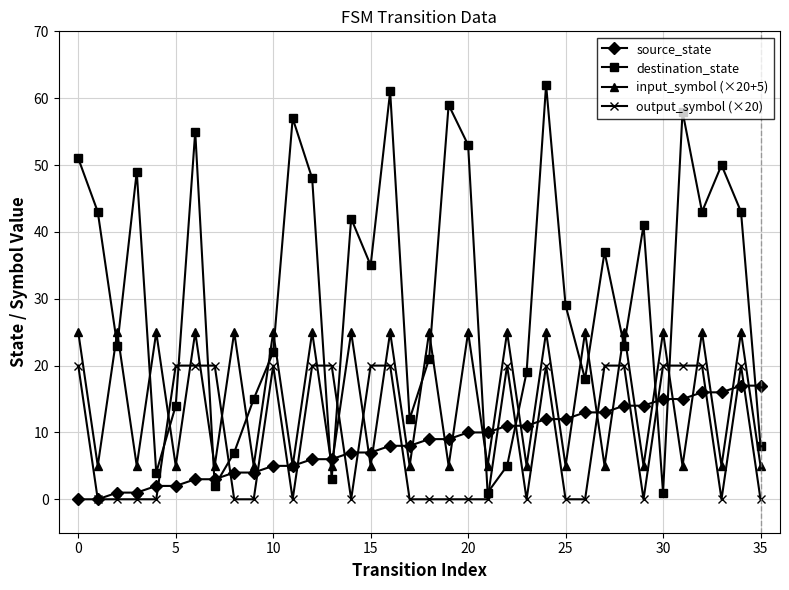

Which series ends up on top after the final intersection of destination_state and source_state?

source_state